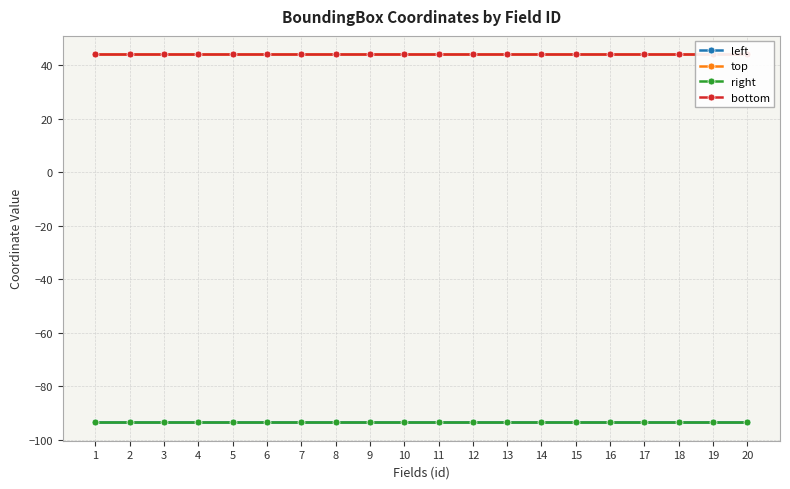

True or false: right and left intersect in this chart.

False